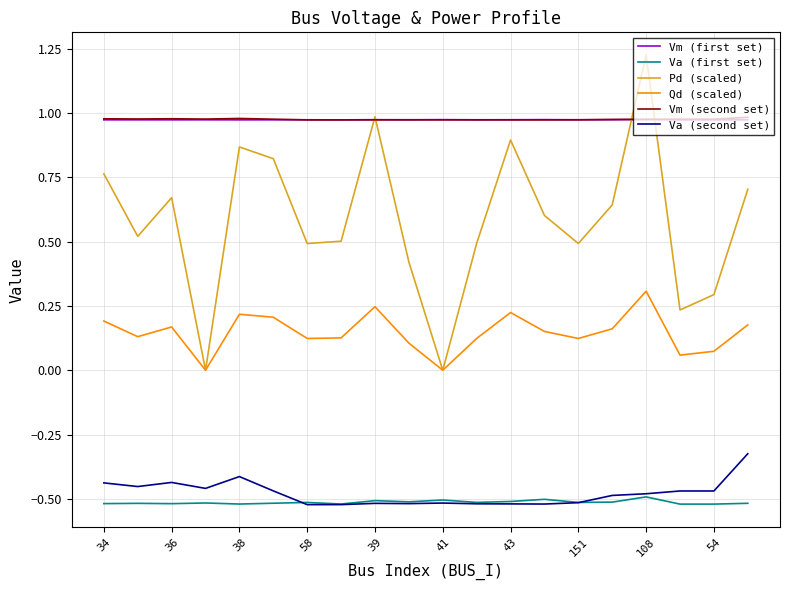

True or false: Vm (first set) and Qd (scaled) cross at least once.

False